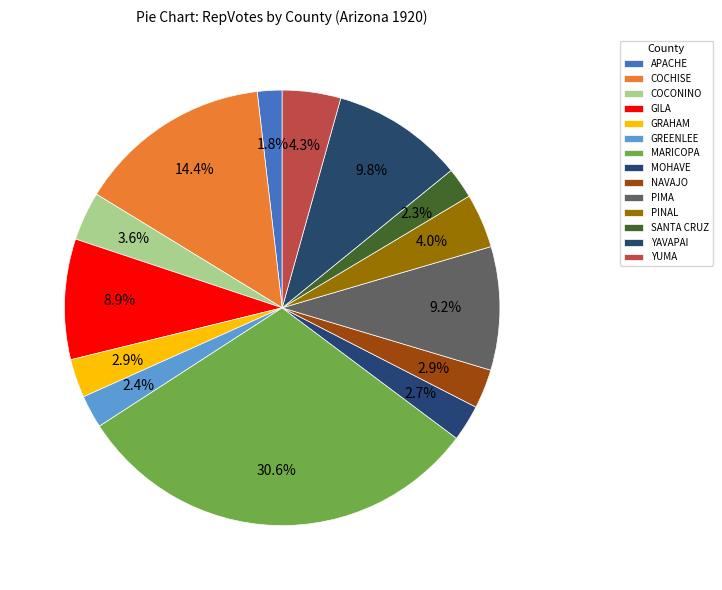

The COCHISE slice represents 14% of the pie. True or false?

True